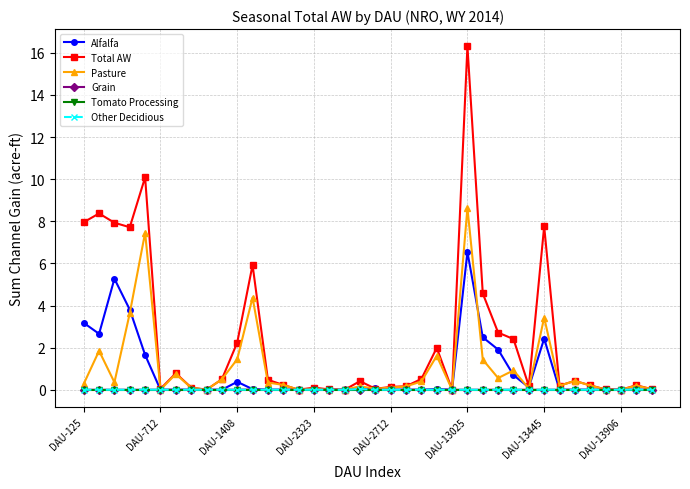

Which series has the largest total across all categories?

Total AW